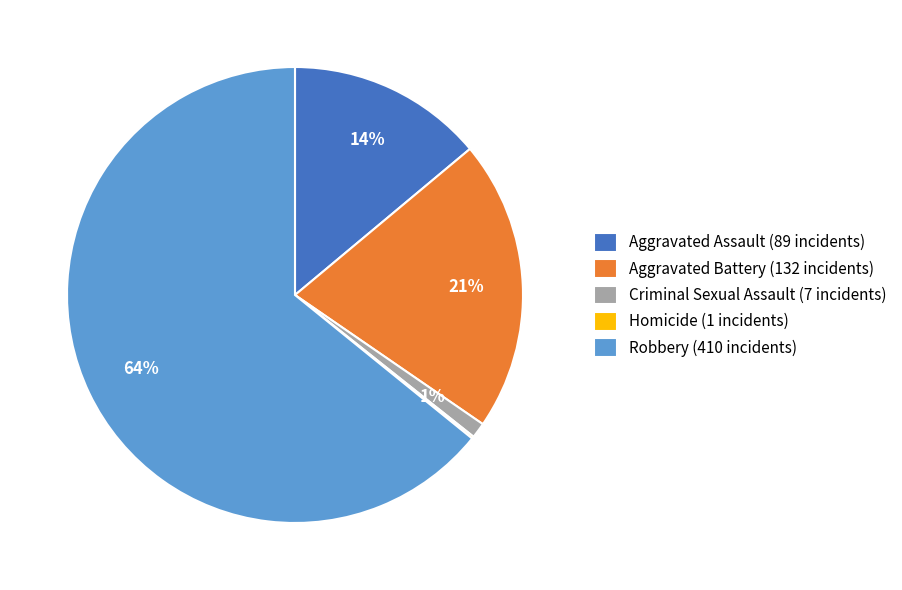

Is there any slice that represents more than half of the pie?

Yes